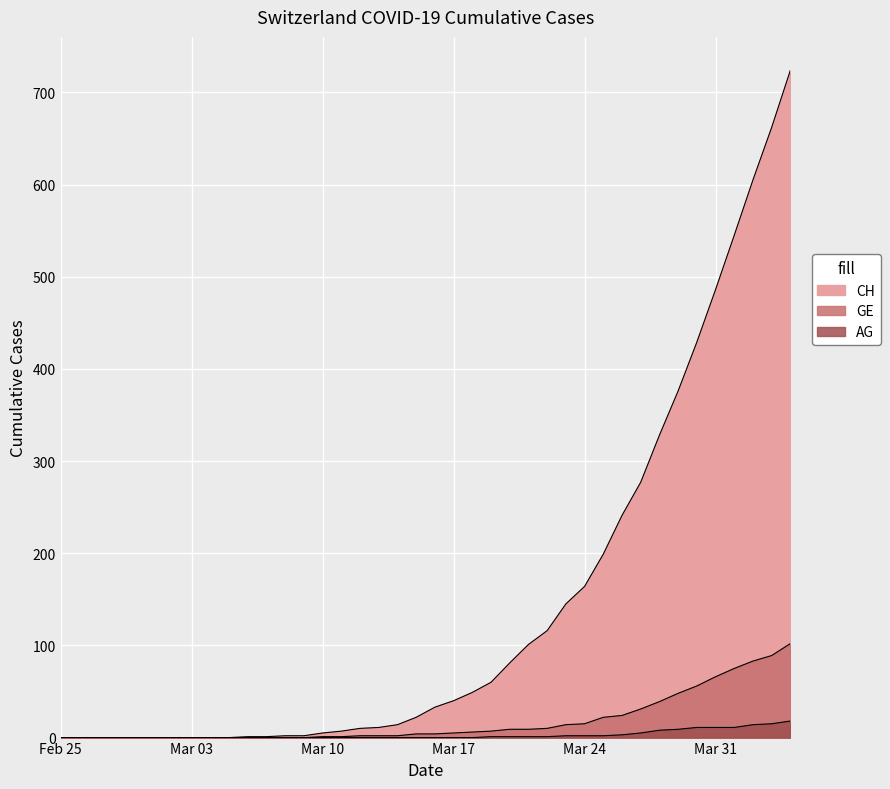

Count the number of categories in the chart.

40